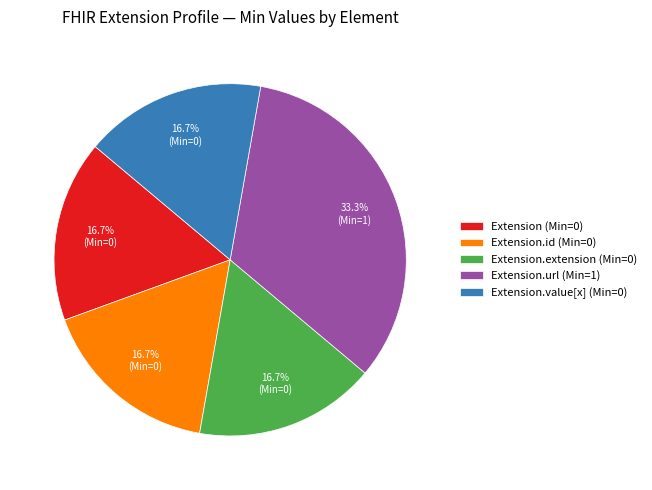

Approximately how many times larger is the value at Extension.value[x] (Min=0) compared to Extension.id (Min=0)?

1.0